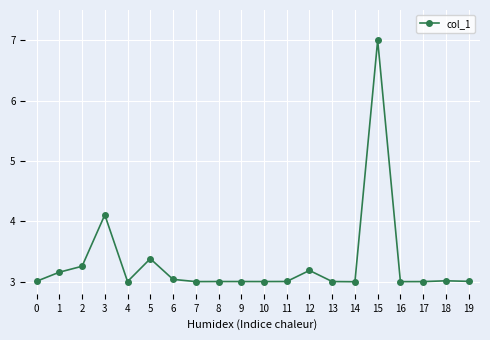

Count the number of data series in this chart.

1